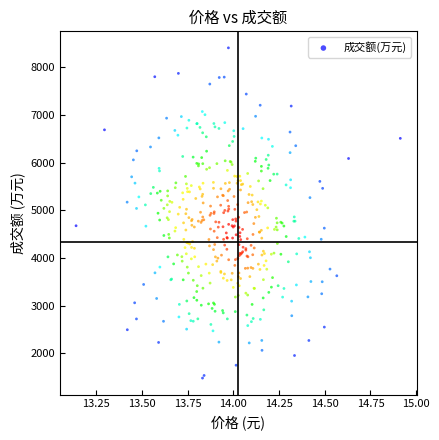

What is the range of Y values (max minus min)?

6930.9